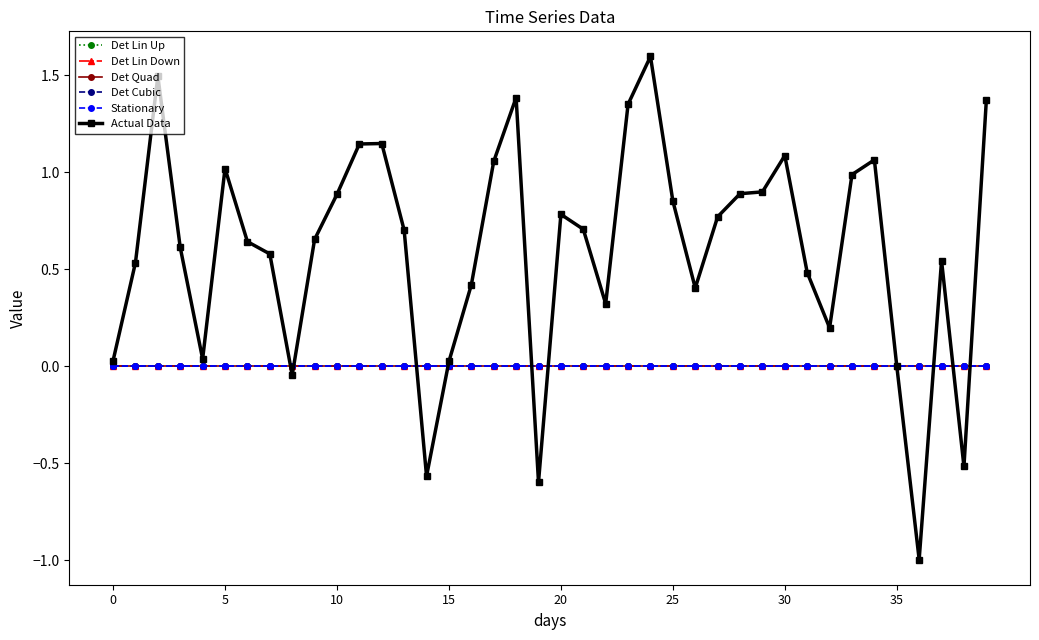

What is the label of the 23rd point from the right?

17